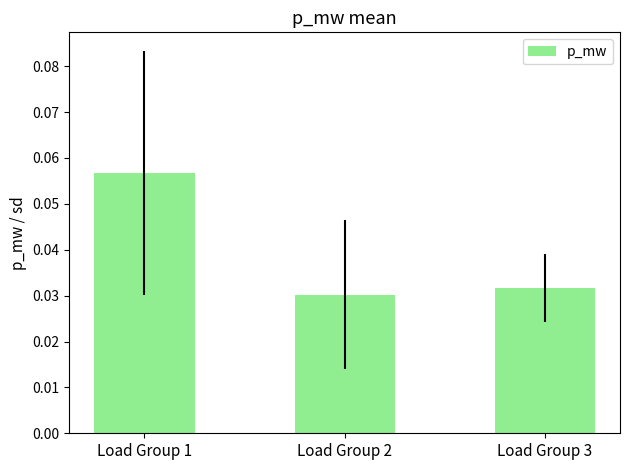

At which category does the chart reach its peak across all series?

Load Group 1